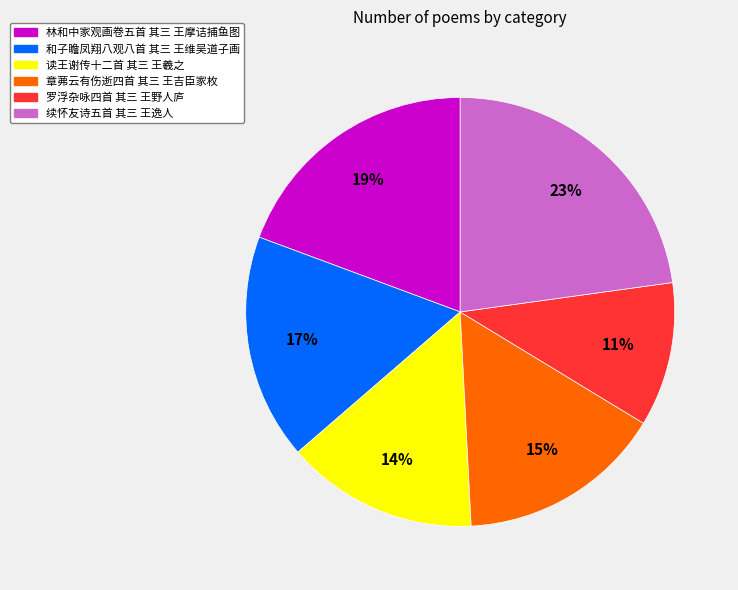

To the nearest percent, what is the difference between the largest and smallest slice percentages?

12%